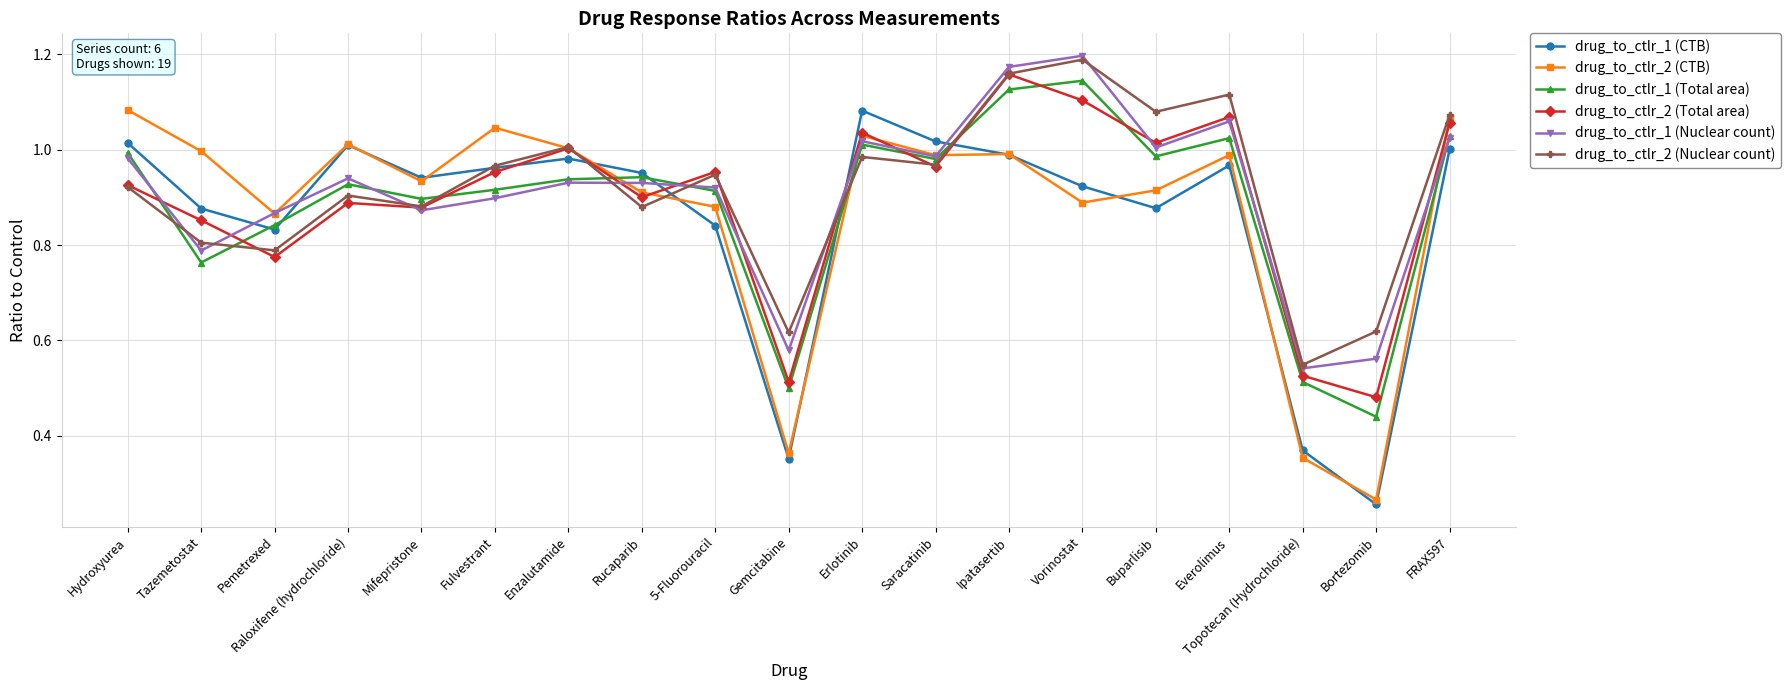

How many interior local valleys does the drug_to_ctlr_1 (Nuclear count) series have?

6